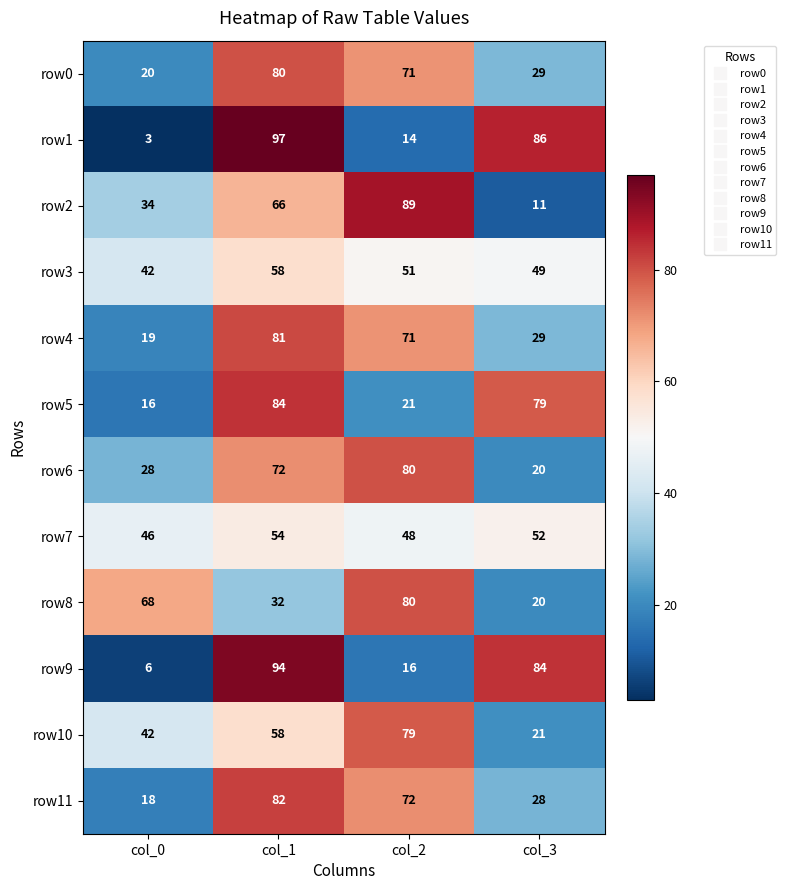

Rank the categories by row2 value from lowest to highest.

col_3, col_0, col_1, col_2